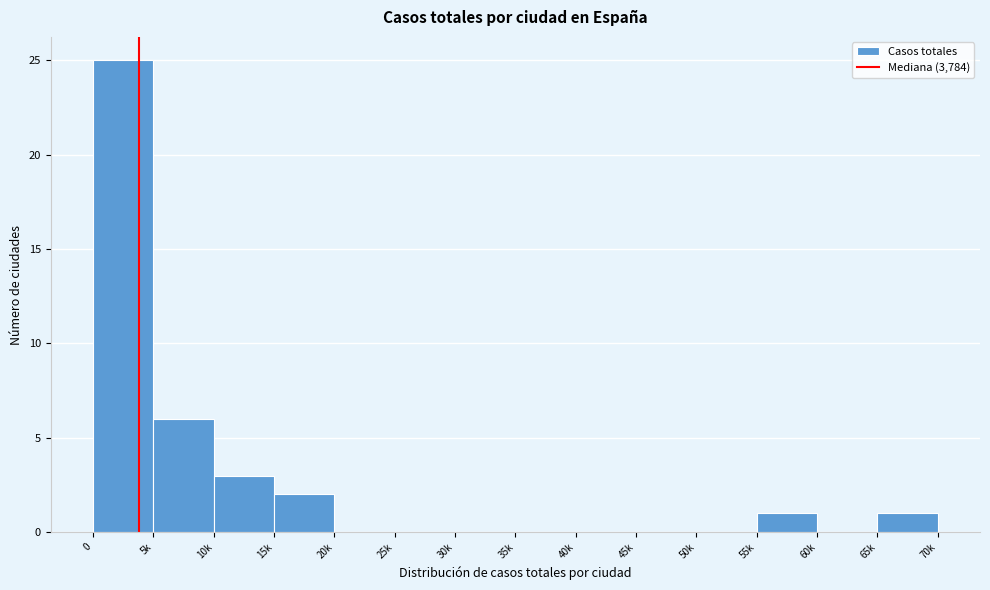

Reading left to right, transcribe all the data shown in this chart.

0=25	5k=6	10k=3	15k=2	20k=0	25k=0	30k=0	35k=0	40k=0	45k=0	50k=0	55k=1	60k=0	65k=1